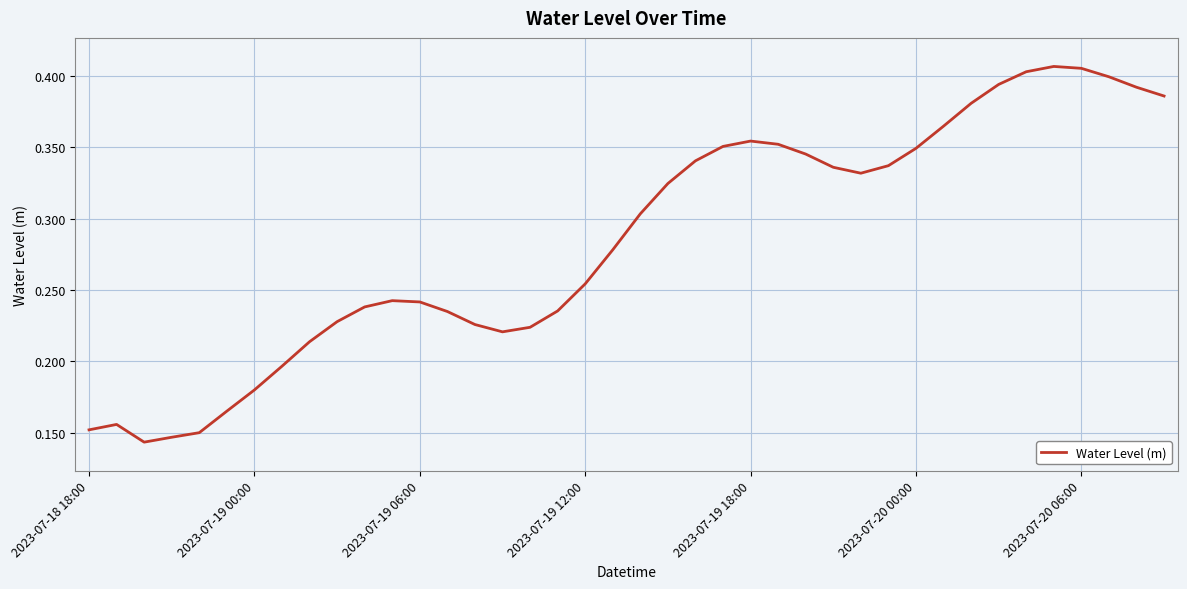

How many lines are shown in the chart?

1